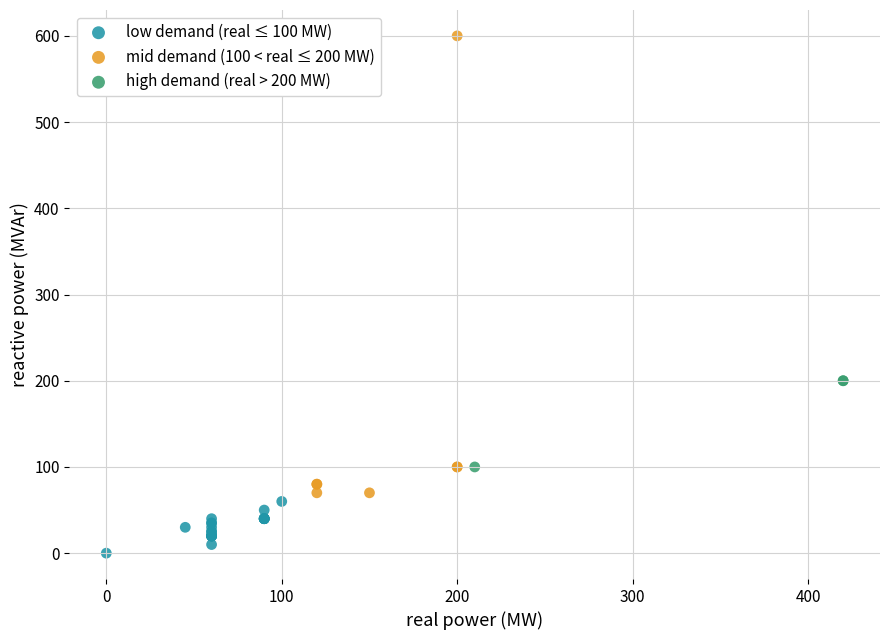

Which series contains the highest Y value?

mid demand (100 < real ≤ 200 MW)